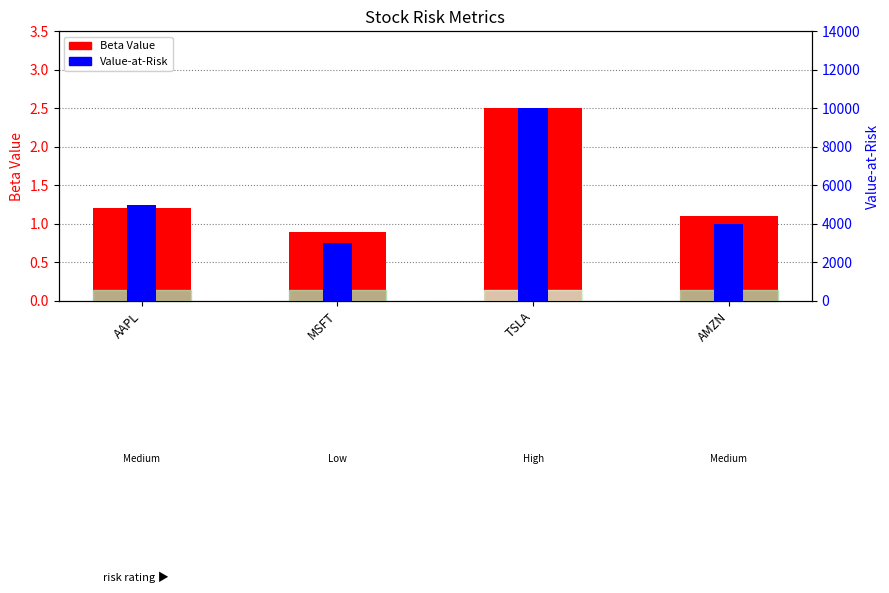

True or false: Value-at-Risk has a value of 3000.0 at MSFT.

True